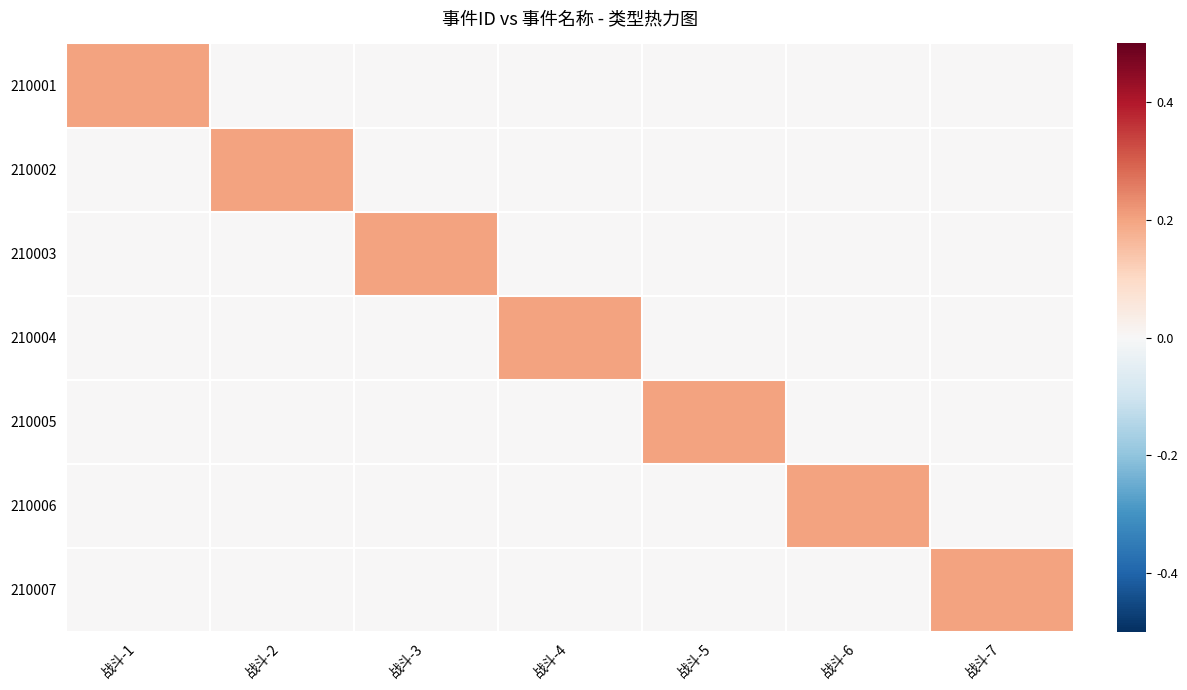

Reading left to right, list all the values displayed in this chart.

210001: 战斗-1=0.2	战斗-2=0.0	战斗-3=0.0	战斗-4=0.0	战斗-5=0.0	战斗-6=0.0	战斗-7=0.0
210002: 战斗-1=0.0	战斗-2=0.2	战斗-3=0.0	战斗-4=0.0	战斗-5=0.0	战斗-6=0.0	战斗-7=0.0
210003: 战斗-1=0.0	战斗-2=0.0	战斗-3=0.2	战斗-4=0.0	战斗-5=0.0	战斗-6=0.0	战斗-7=0.0
210004: 战斗-1=0.0	战斗-2=0.0	战斗-3=0.0	战斗-4=0.2	战斗-5=0.0	战斗-6=0.0	战斗-7=0.0
210005: 战斗-1=0.0	战斗-2=0.0	战斗-3=0.0	战斗-4=0.0	战斗-5=0.2	战斗-6=0.0	战斗-7=0.0
210006: 战斗-1=0.0	战斗-2=0.0	战斗-3=0.0	战斗-4=0.0	战斗-5=0.0	战斗-6=0.2	战斗-7=0.0
210007: 战斗-1=0.0	战斗-2=0.0	战斗-3=0.0	战斗-4=0.0	战斗-5=0.0	战斗-6=0.0	战斗-7=0.2